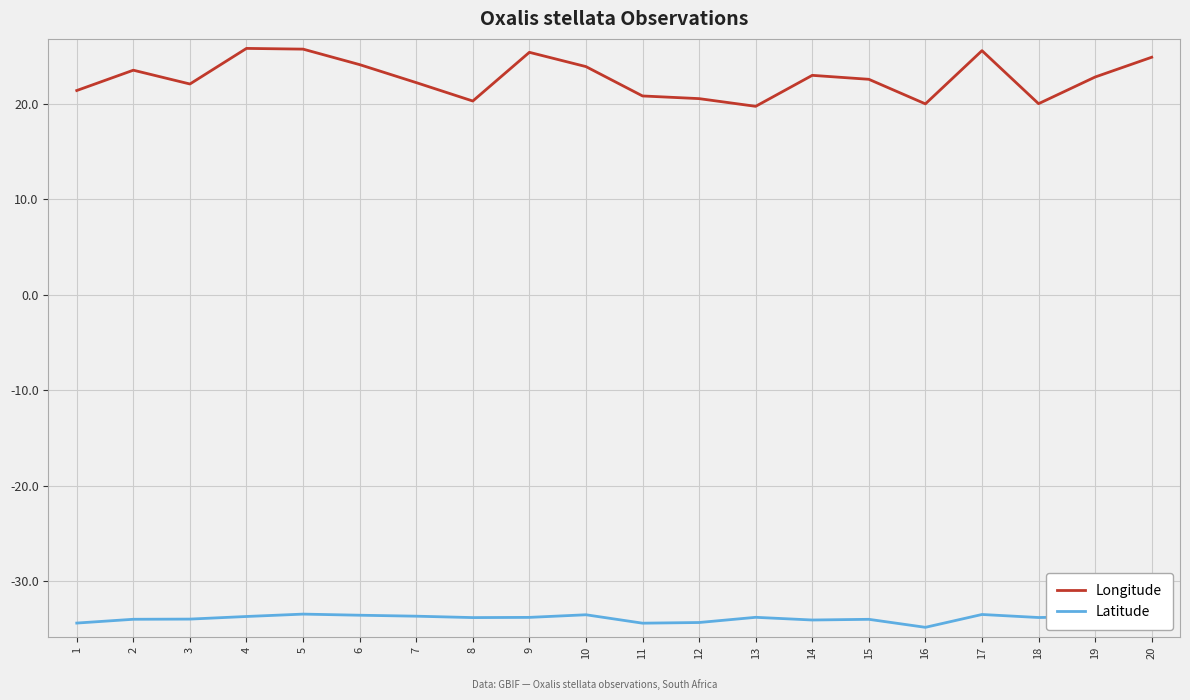

What value does the Latitude series have at 11?

-34.4